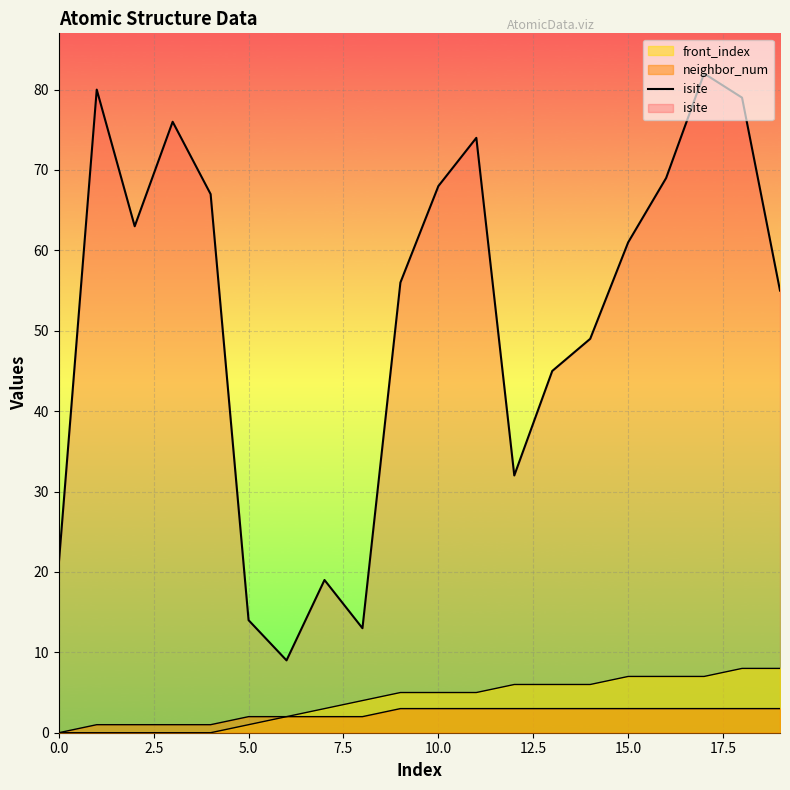

The chart shows a value of 32 at 17.5. True or false?

False